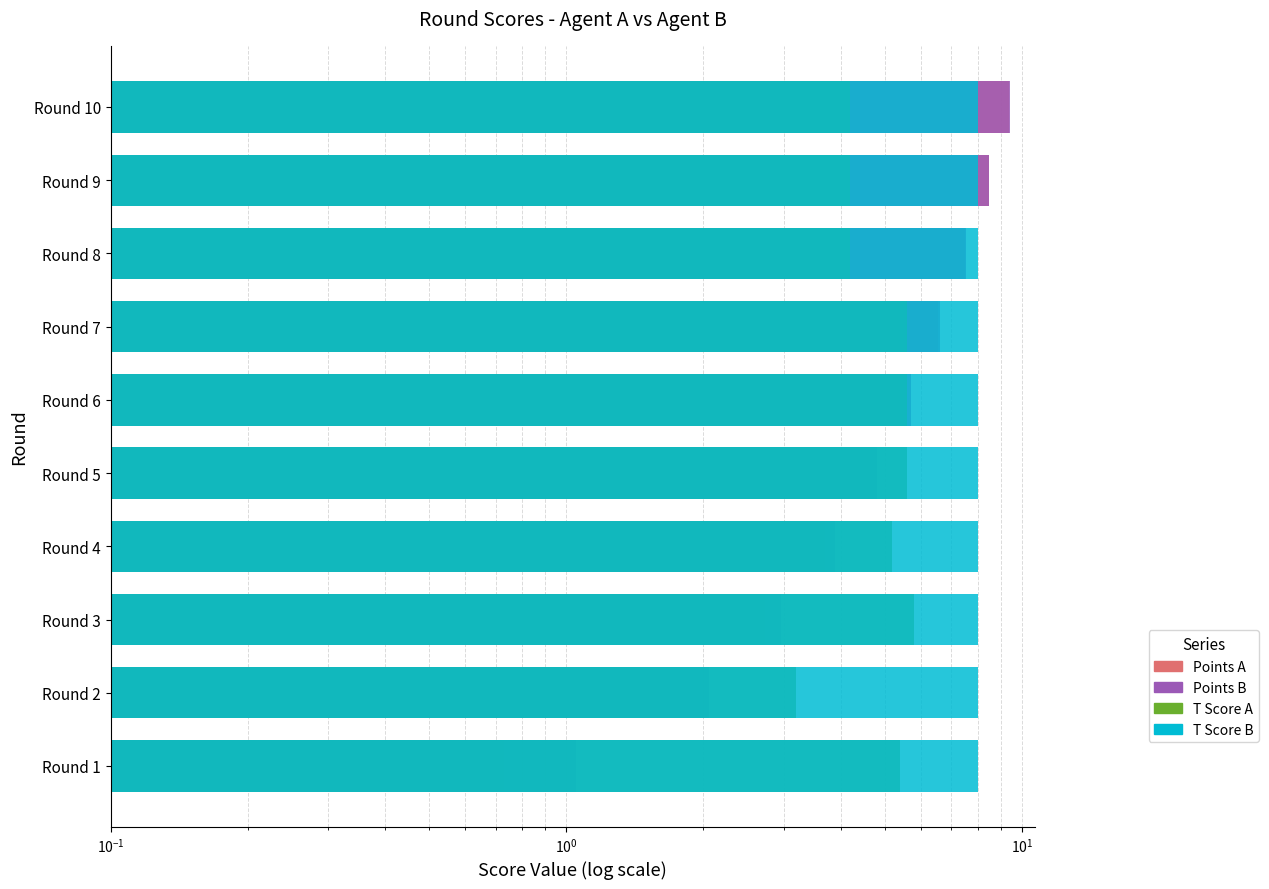

Does the chart contain stacked bars?

No